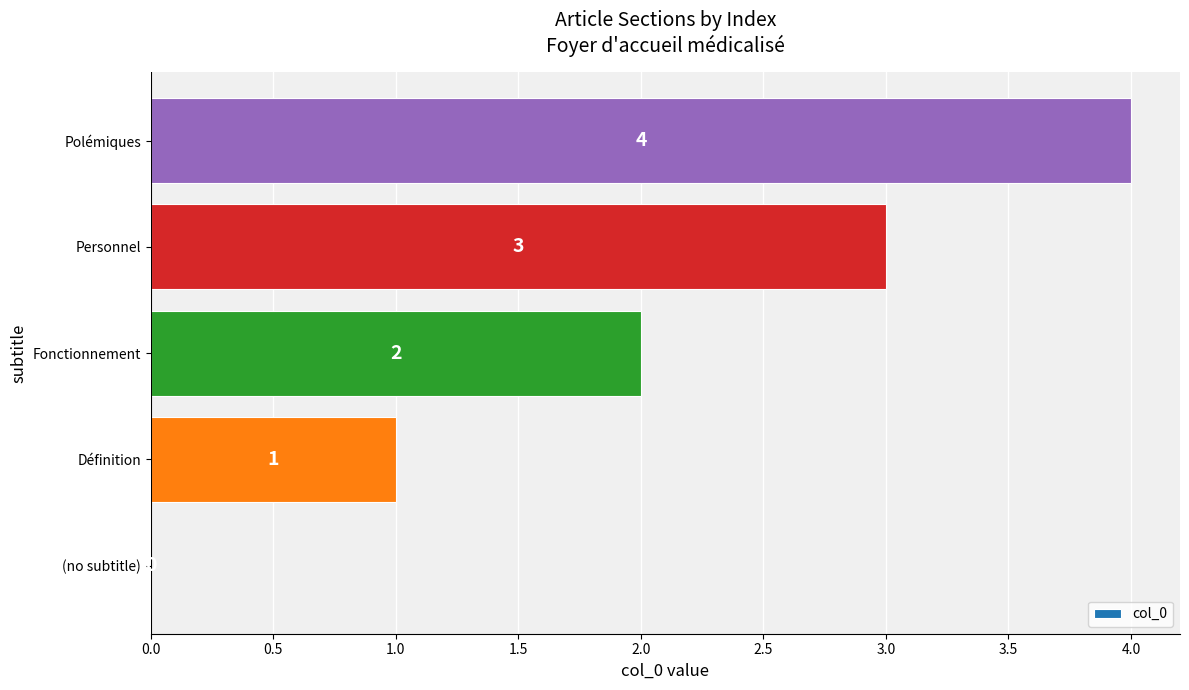

Count the values in the range 1 to 3.

3